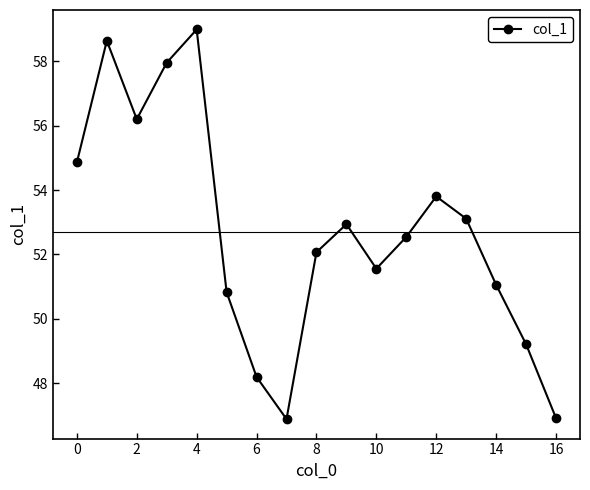

What is the average value?

52.7